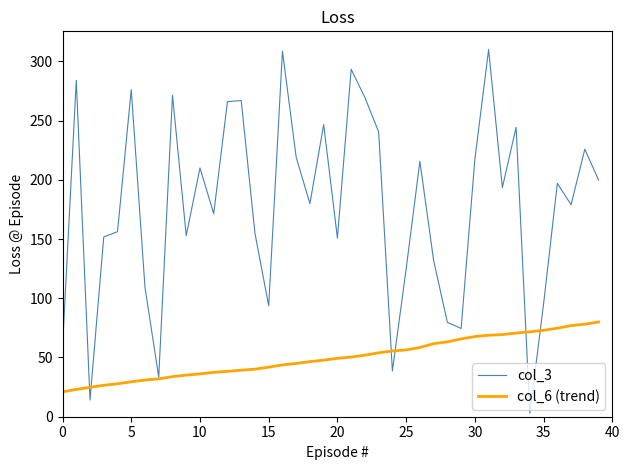

List the series in order of their overall mean, highest first.

col_3, col_6 (trend)